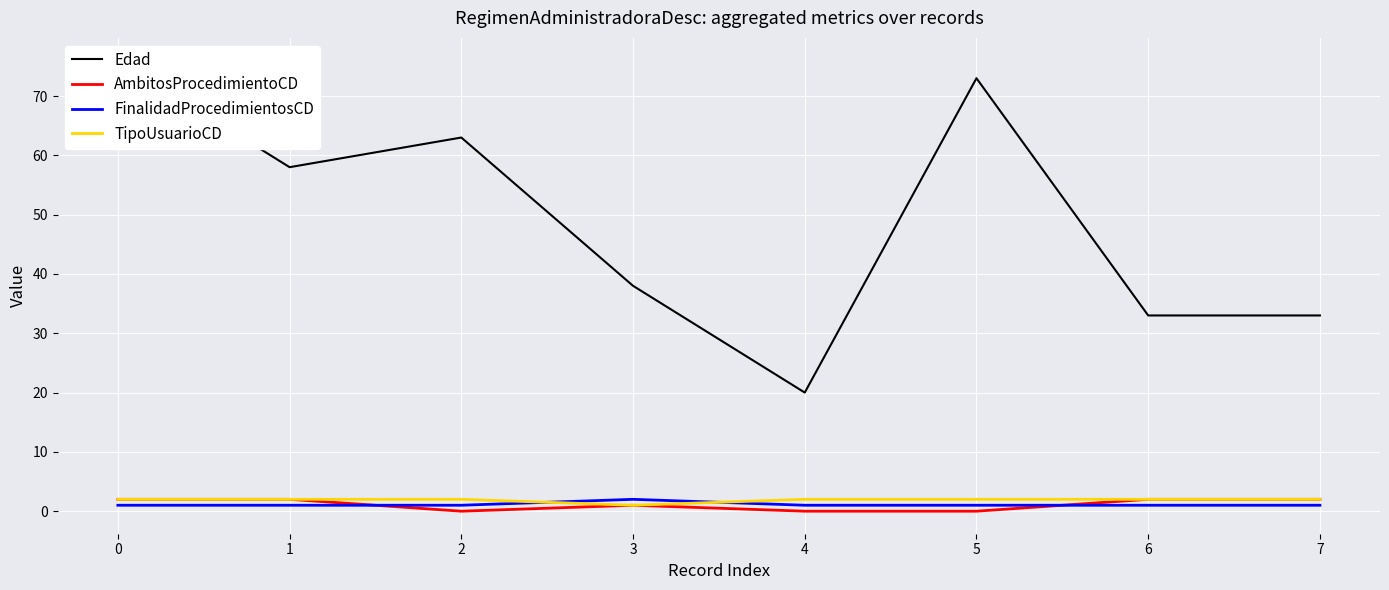

Reading right to left, extract all data points from this chart.

Edad: 33	33	73	20	38	63	58	76
AmbitosProcedimientoCD: 2	2	0	0	1	0	2	2
FinalidadProcedimientosCD: 1	1	1	1	2	1	1	1
TipoUsuarioCD: 2	2	2	2	1	2	2	2